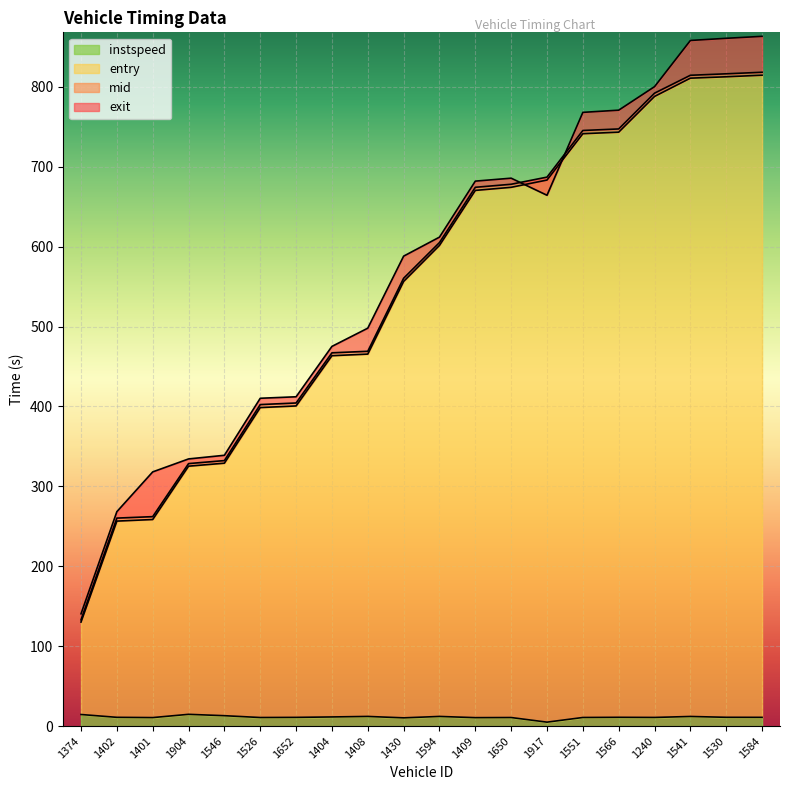

At how many categories does at least one series exceed 751?

6